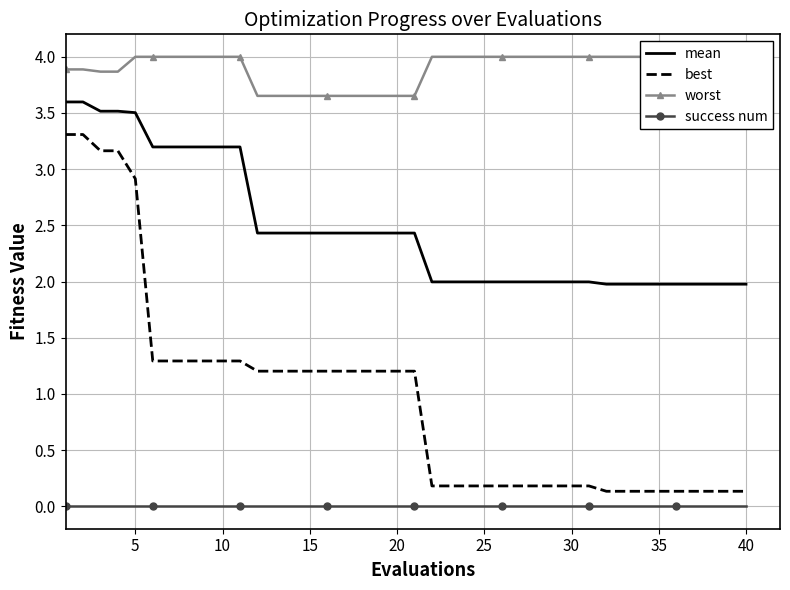

The value of mean at 5 is 6.0. True or false?

False